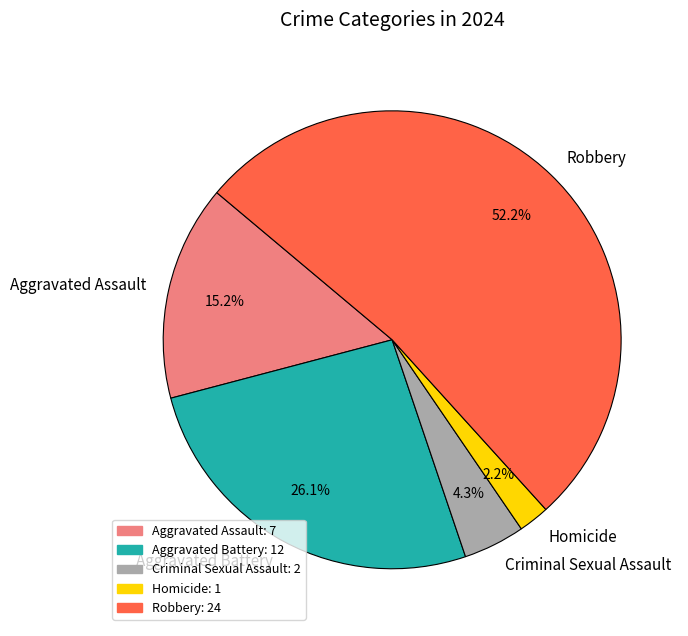

Is there any slice that represents more than half of the pie?

Yes